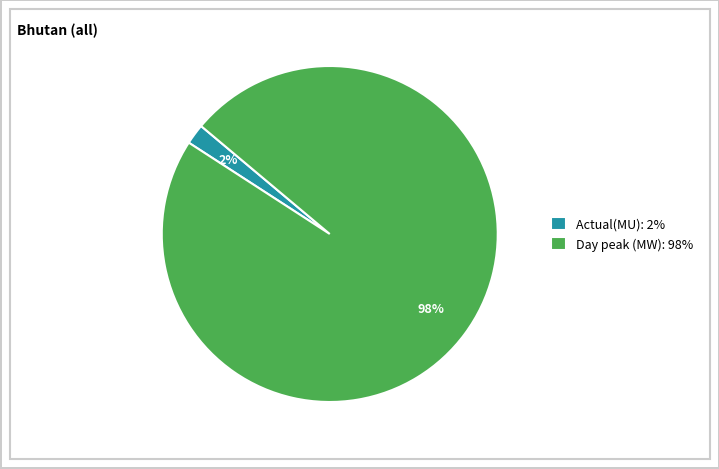

Rank the categories by value from highest to lowest.

Day peak (MW), Actual(MU)